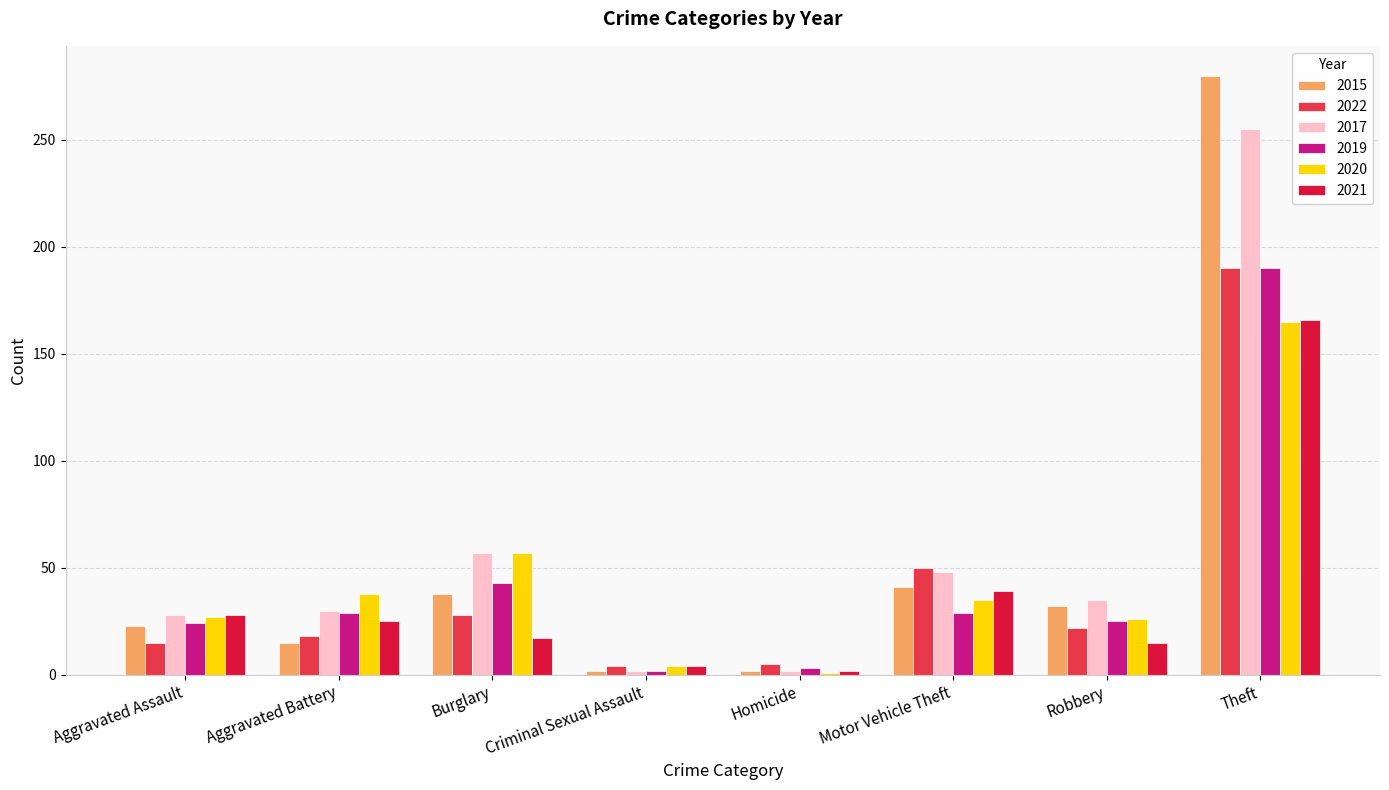

What is the difference between the highest and lowest values at Aggravated Battery?

23